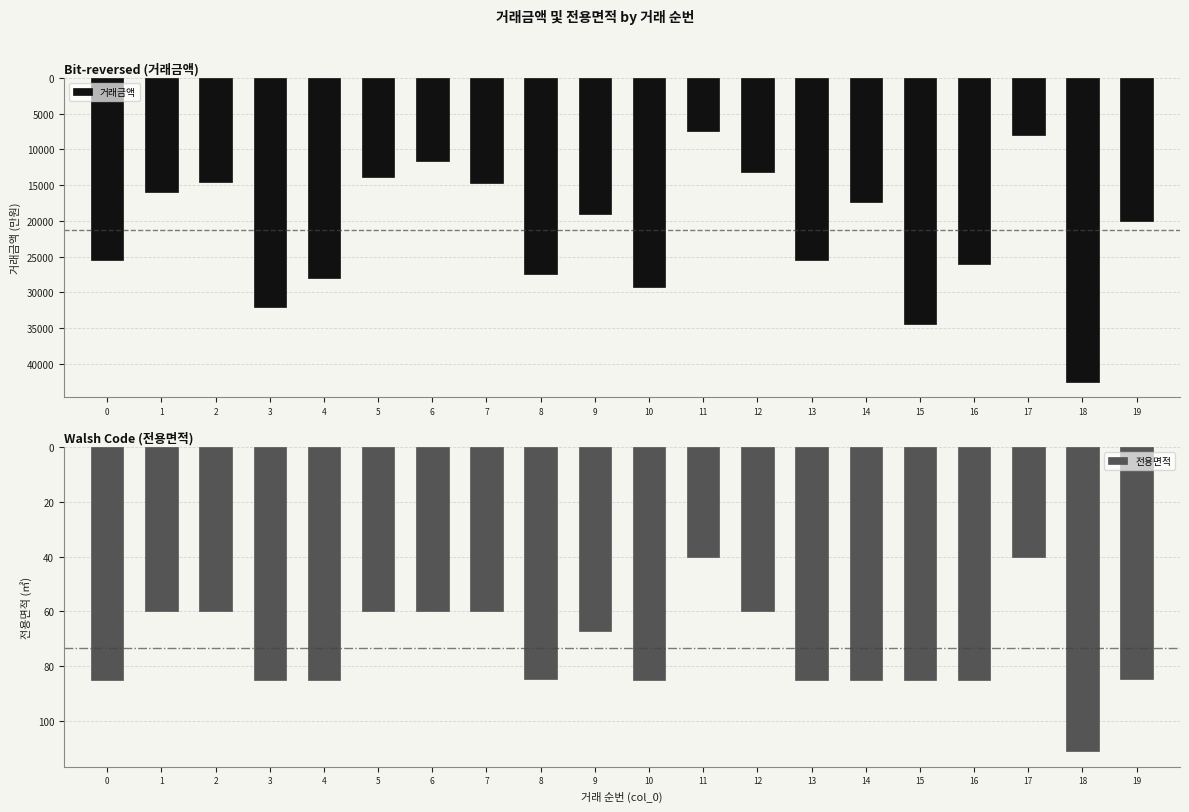

How many bars are there in each group?

2